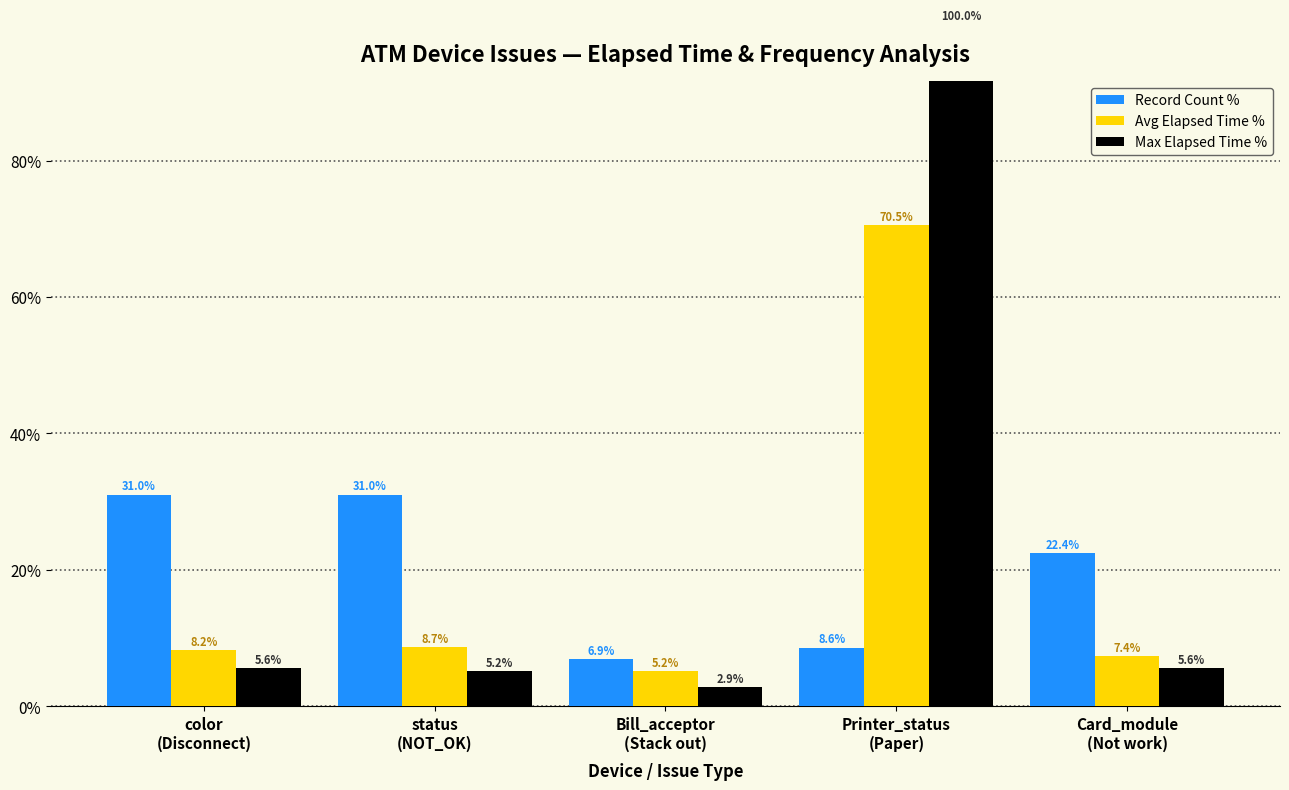

What is the sum of all Record Count % values?

100.0